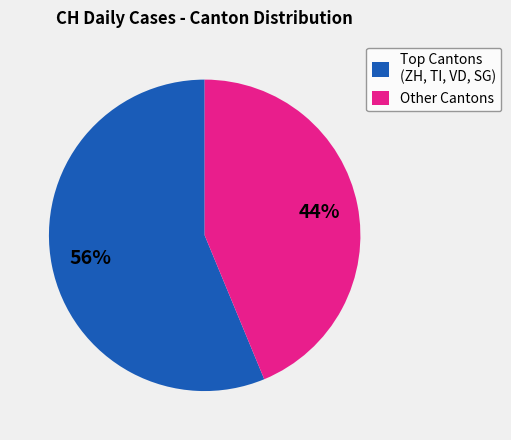

Rank the categories by value from lowest to highest.

Other Cantons, Top Cantons (ZH, TI, VD, SG)